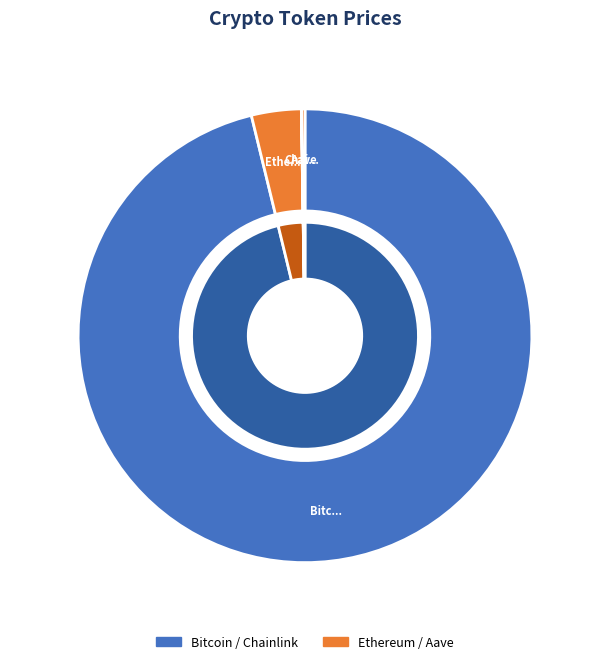

Combined, what portion of the pie is Chainlink and Ethereum?

3.6%